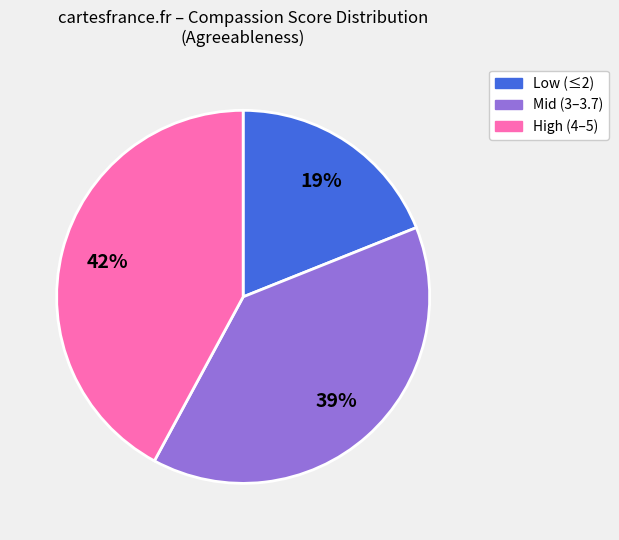

To the nearest percent, what is the difference between the largest and smallest slice percentages?

23%